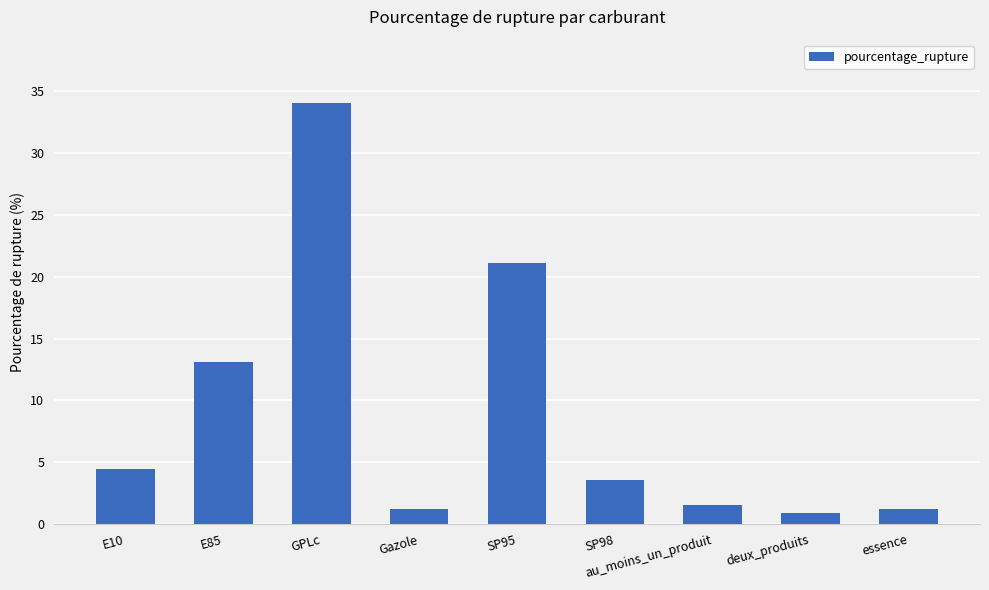

How many values exceed 3?

5